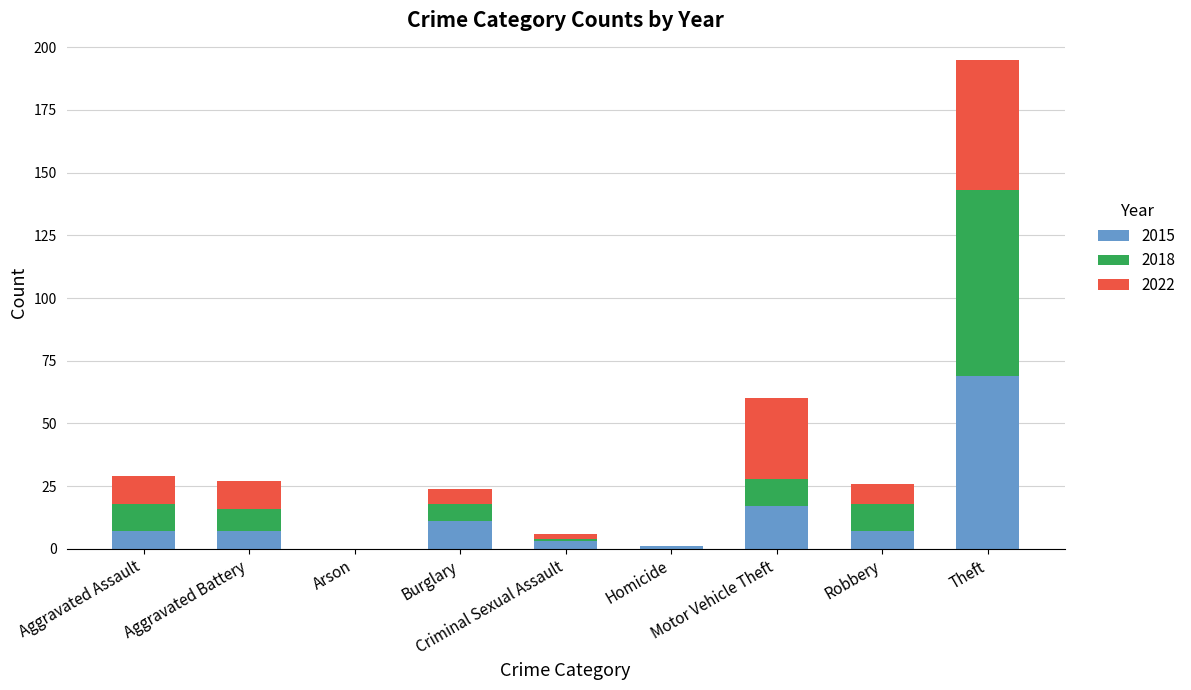

What is the highest value of the 2015 series?

69